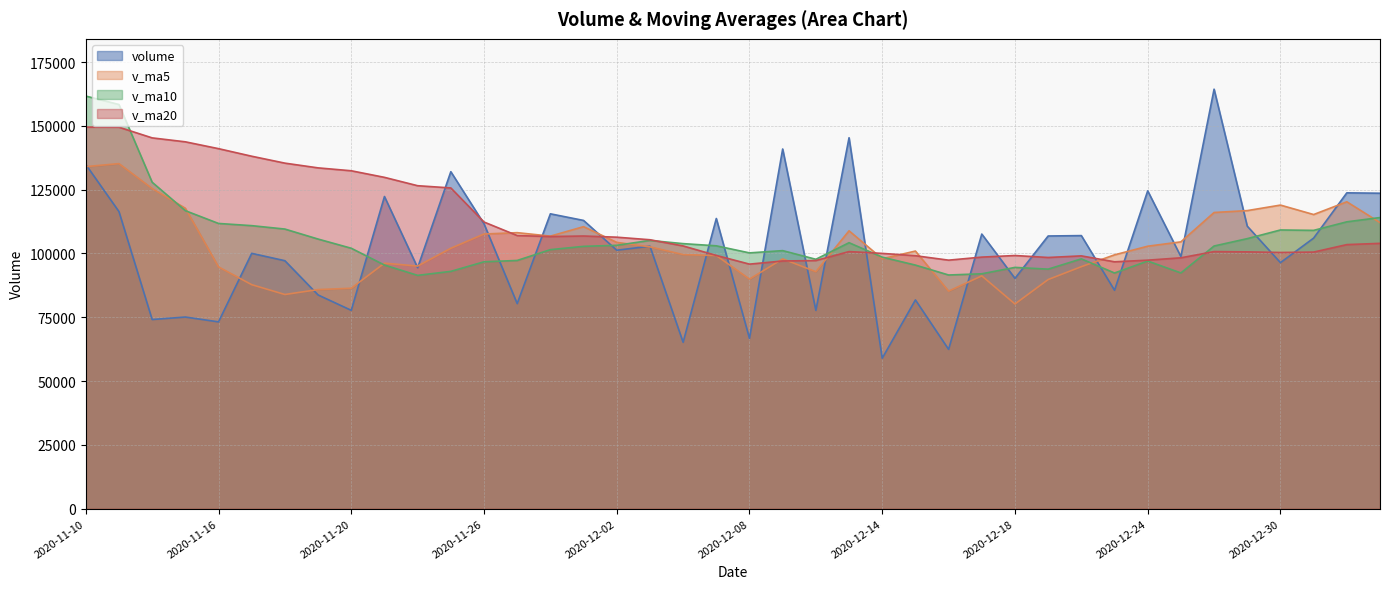

True or false: volume and v_ma10 intersect in this chart.

True